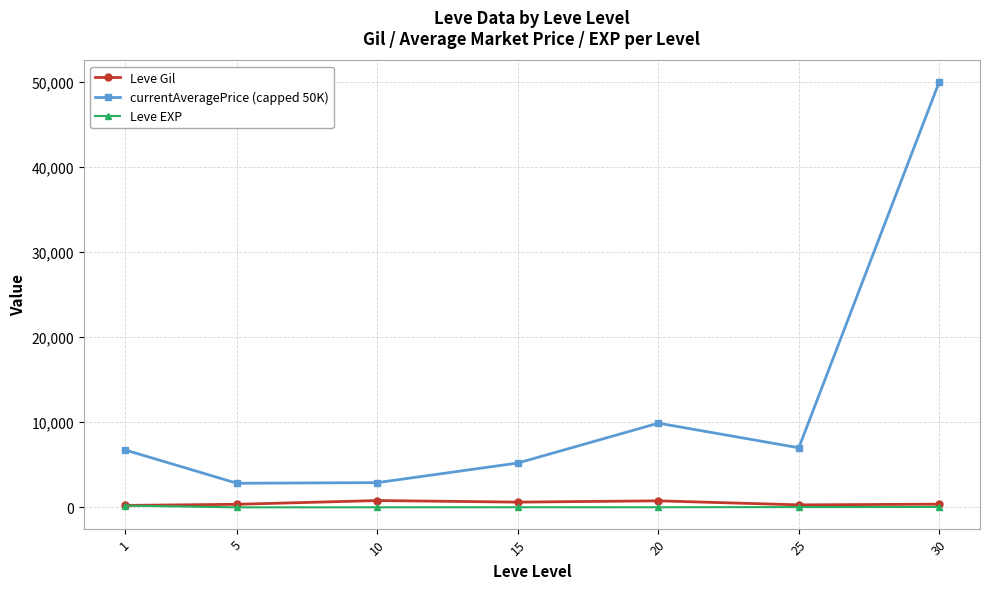

How many data points does each series have?

7